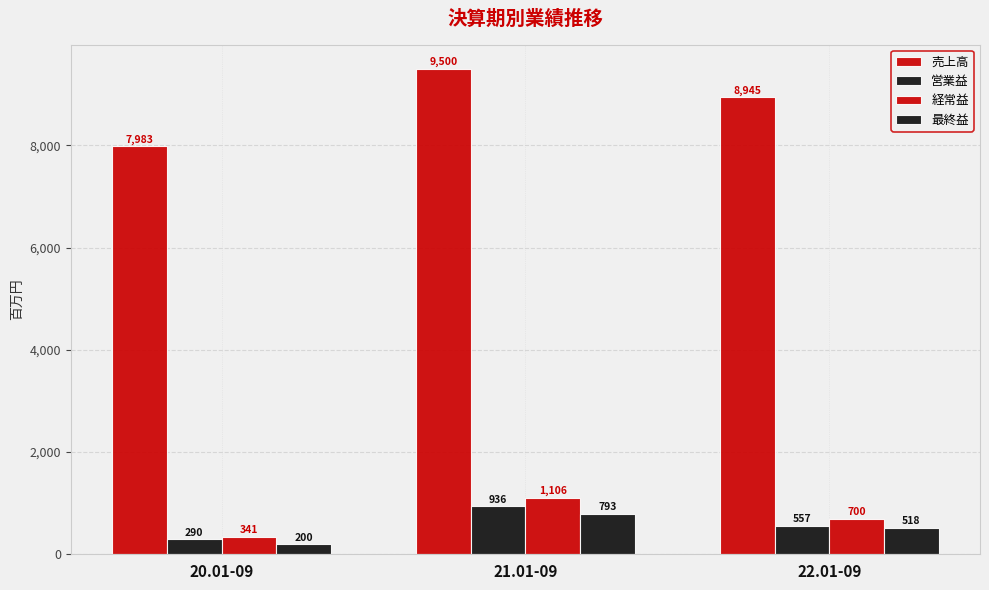

The 売上高 series shows 8945 at 22.01-09. True or false?

True